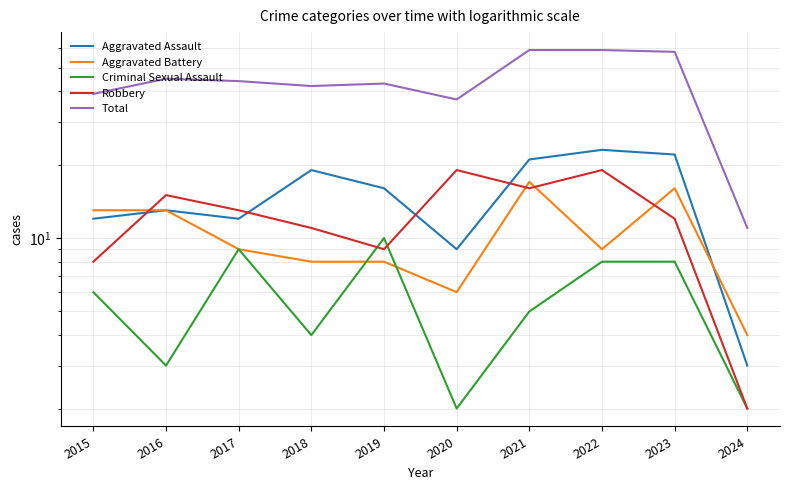

Count the number of data series in this chart.

5